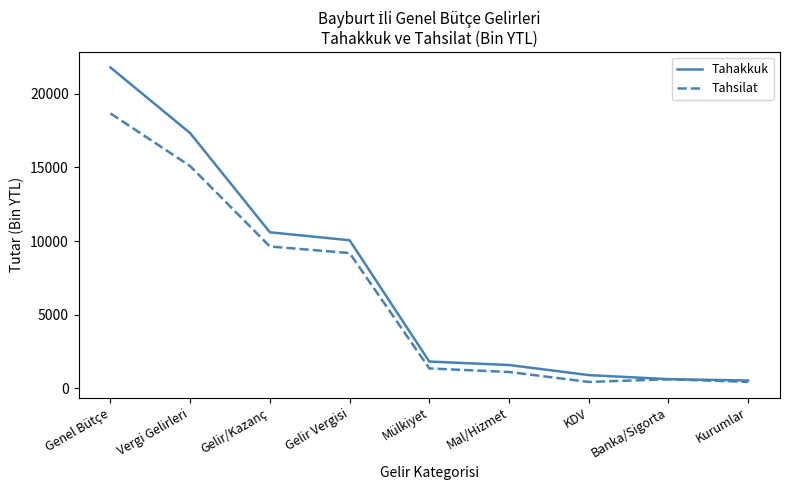

Is the value of Tahakkuk at Mülkiyet greater than the value of Tahsilat at Genel Bütçe?

No